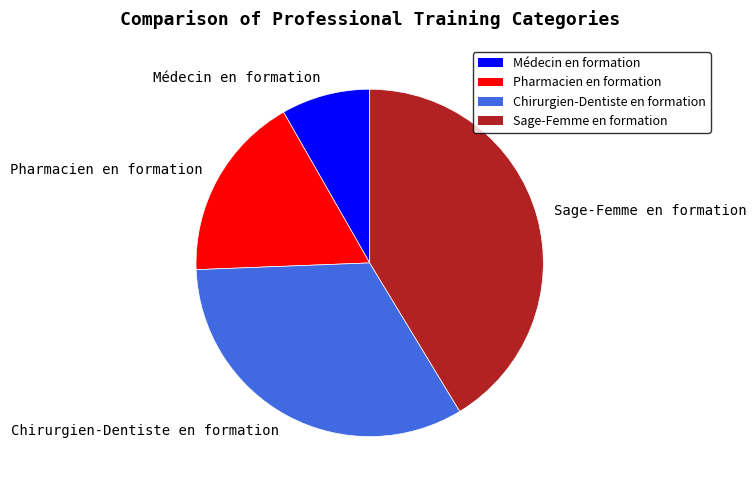

How many segments does this pie chart have?

4